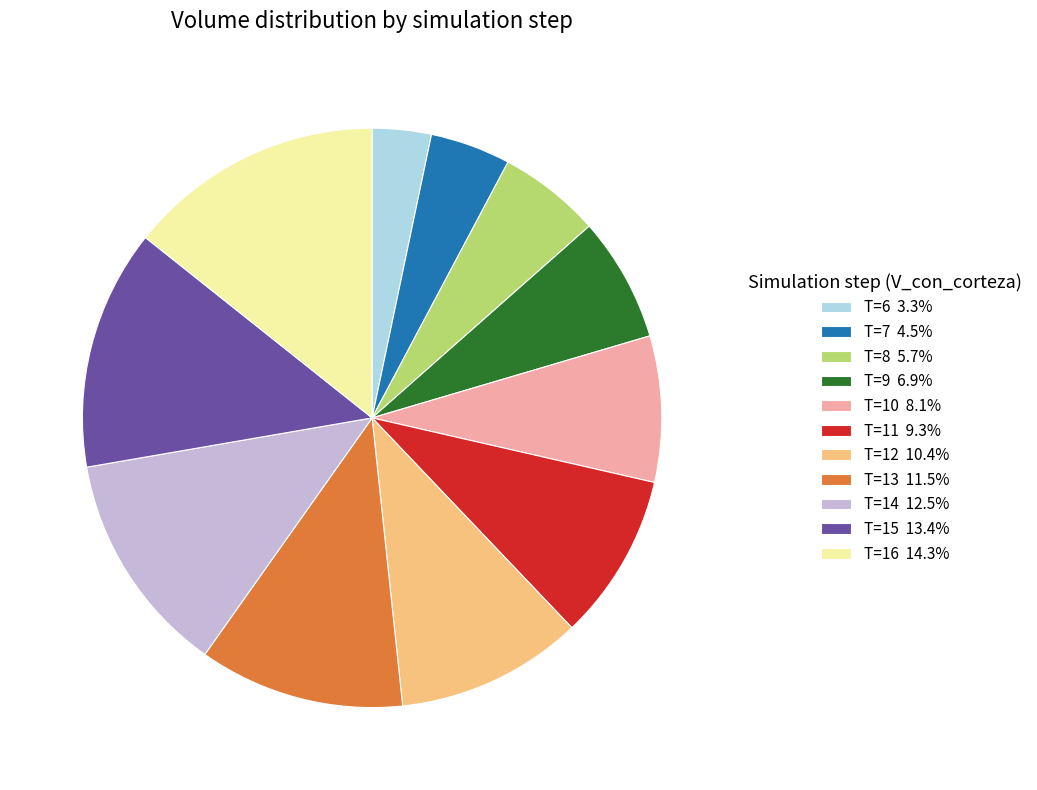

What is the ratio of the value at T=8 5.7% to the value at T=15 13.4%?

0.4